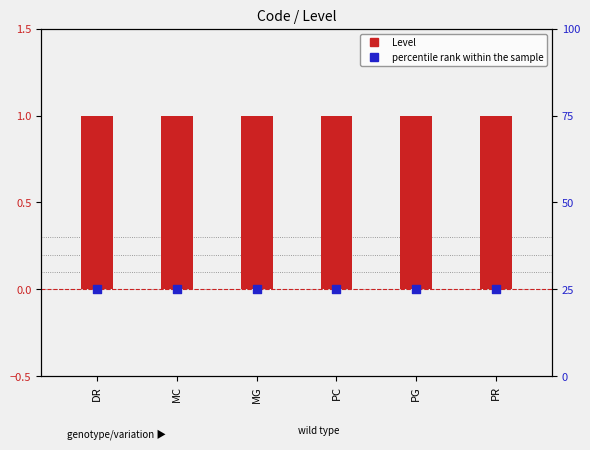

Which series has the widest spread of Y values?

Level